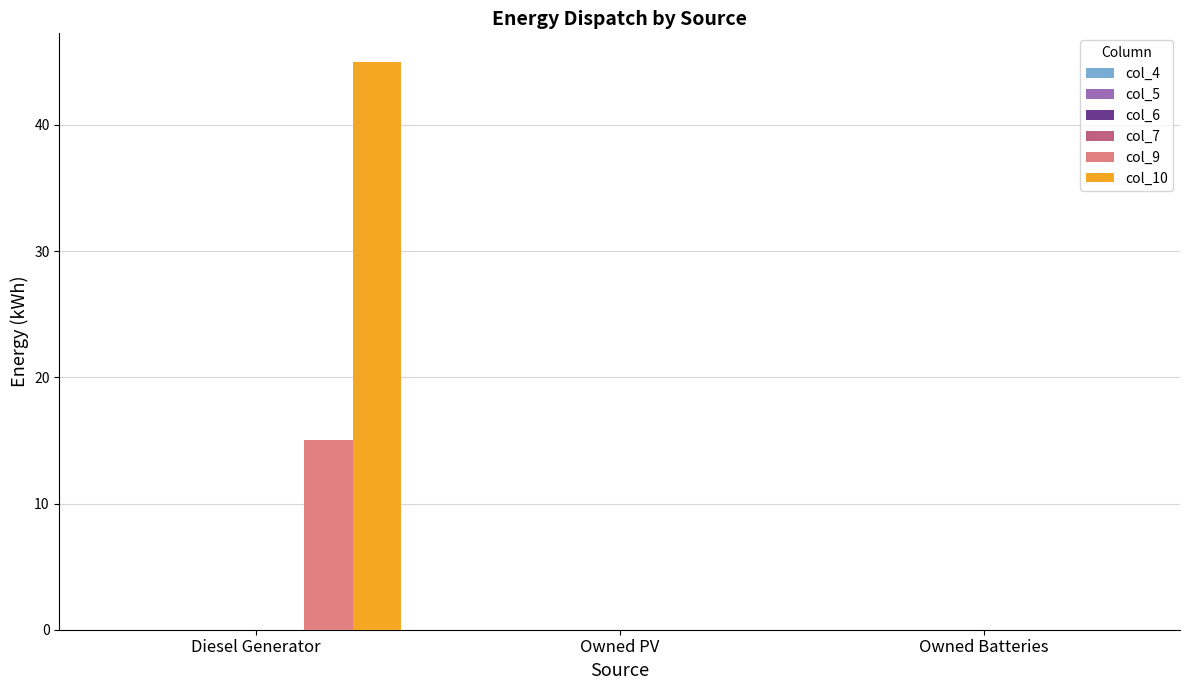

What is the greatest value displayed?

45.0